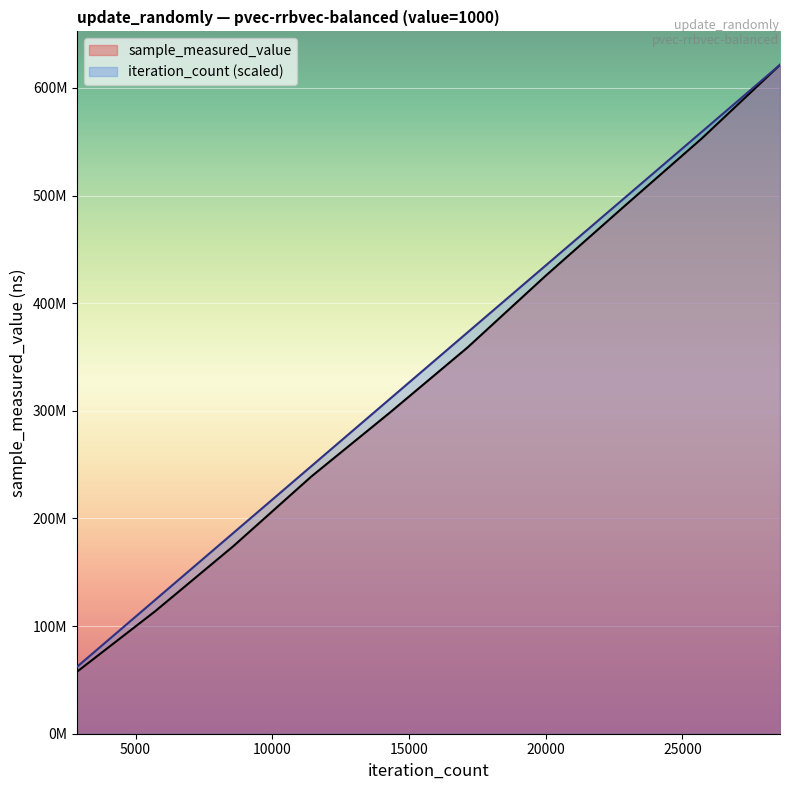

What are all the series names shown in the legend?

sample_measured_value, iteration_count (scaled)